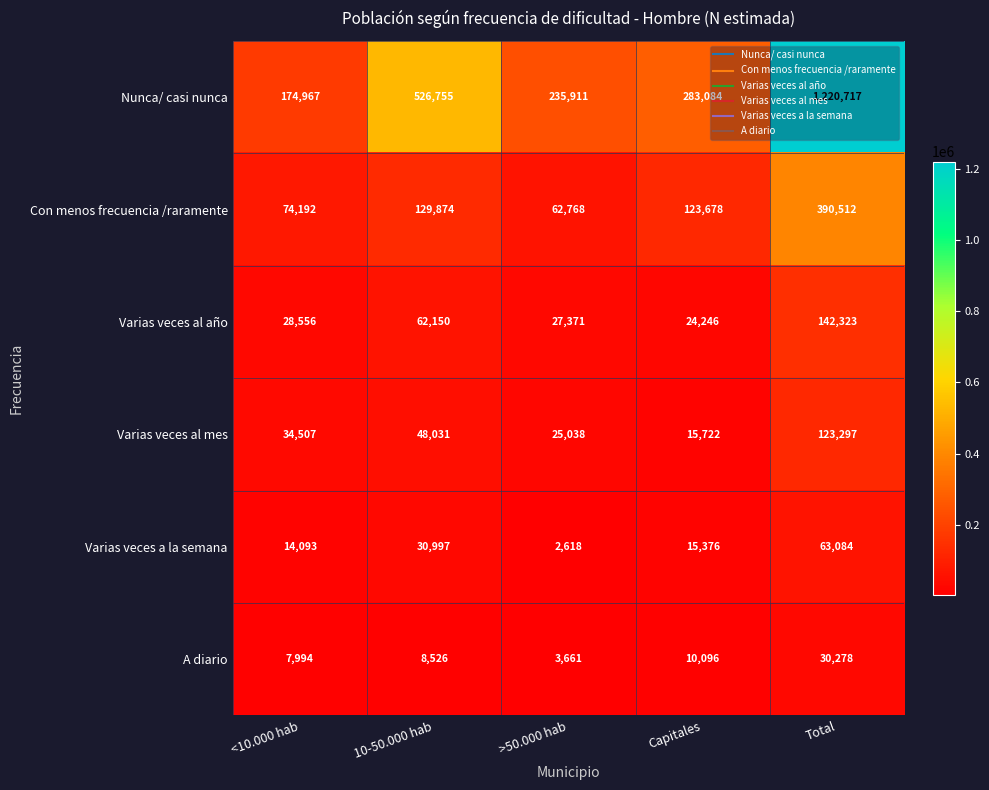

What is the difference between the highest and lowest values at <10.000 hab?

166973